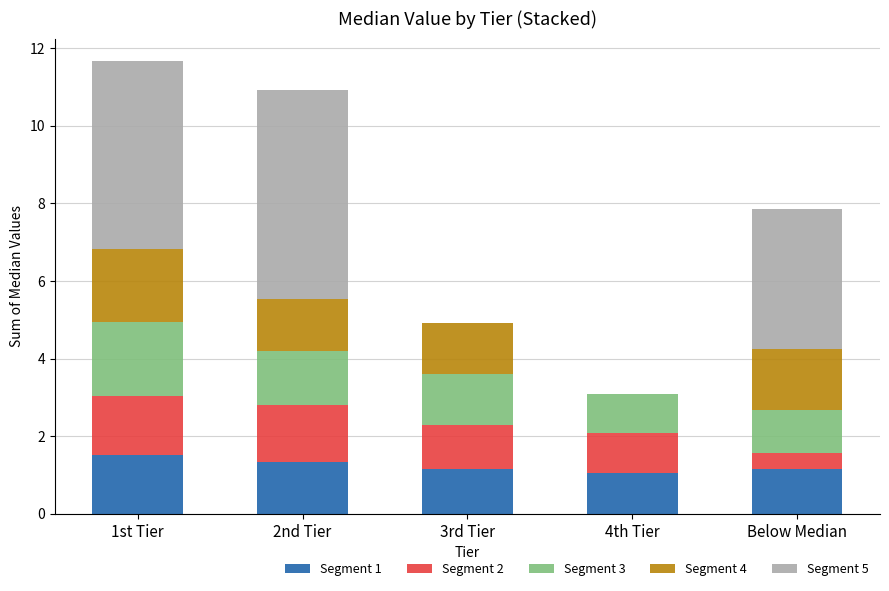

What is the maximum value for Segment 1?

1.5